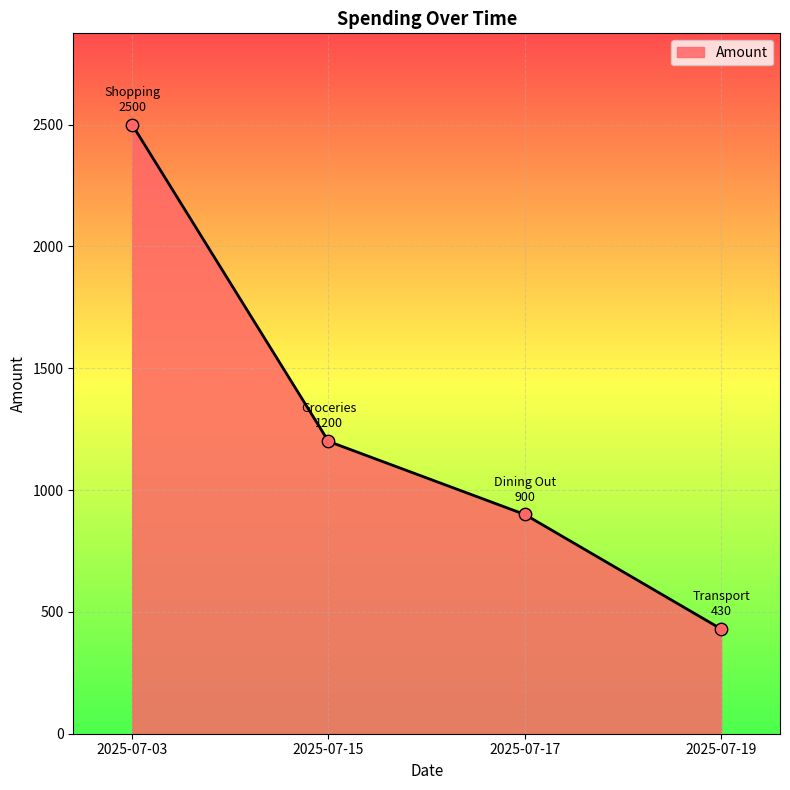

What is the change in value from 2025-07-03 to 2025-07-15?

-1300